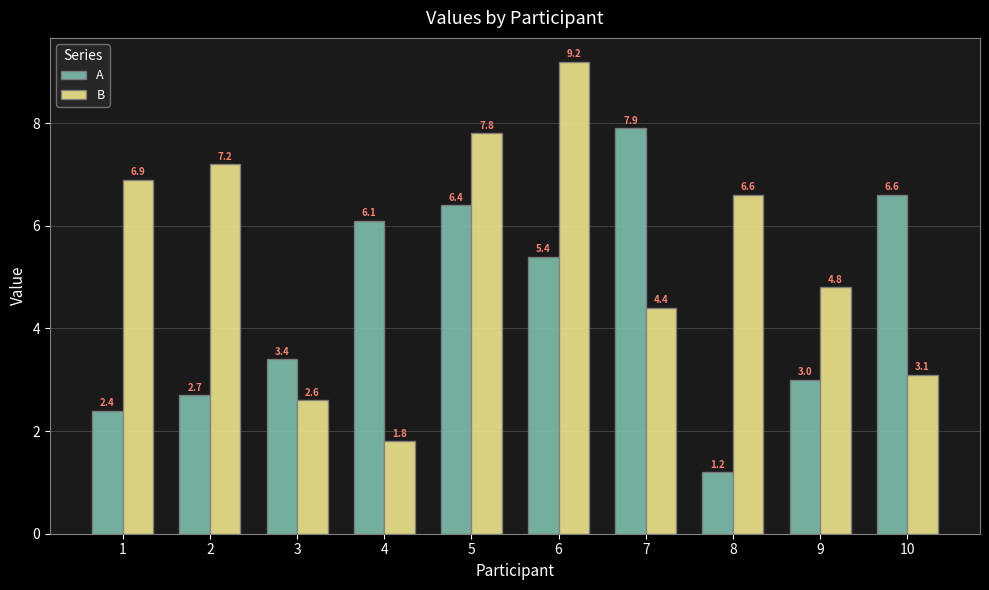

Rank the categories by B value from highest to lowest.

6, 5, 2, 1, 8, 9, 7, 10, 3, 4